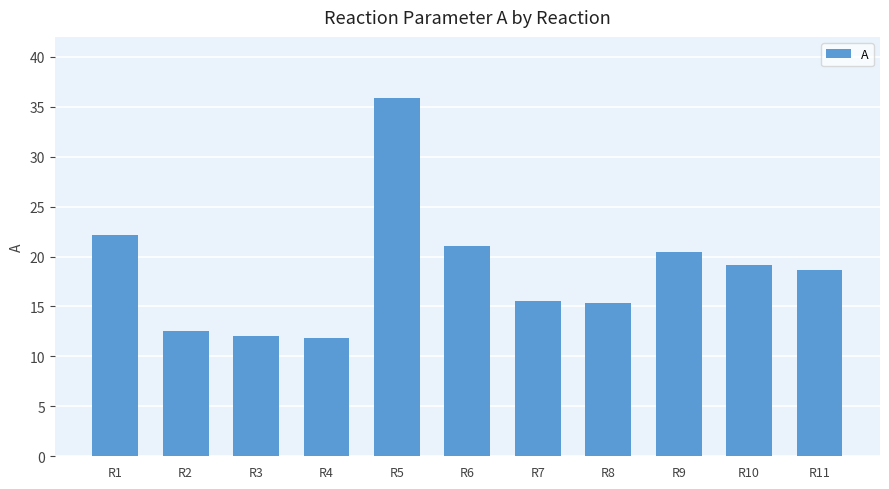

What is the sum of all values?

204.7